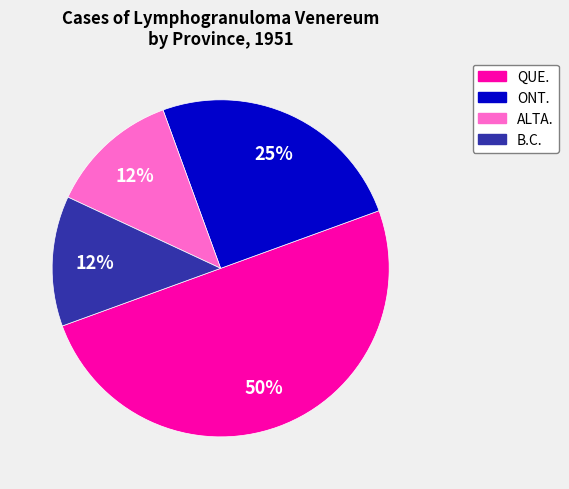

What percentage is the ONT. slice, to the nearest percent?

25%